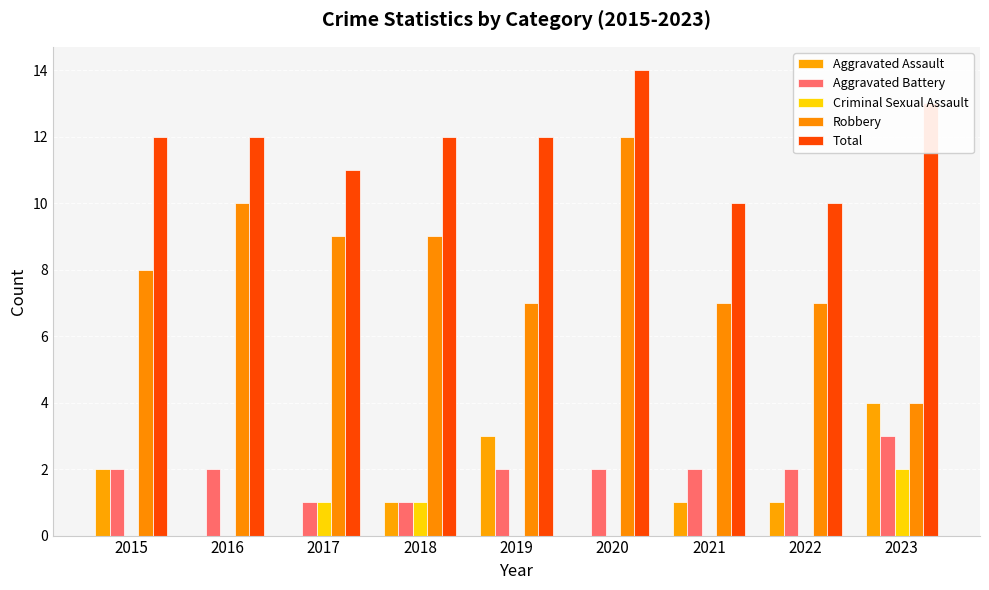

Count the number of data series in this chart.

5